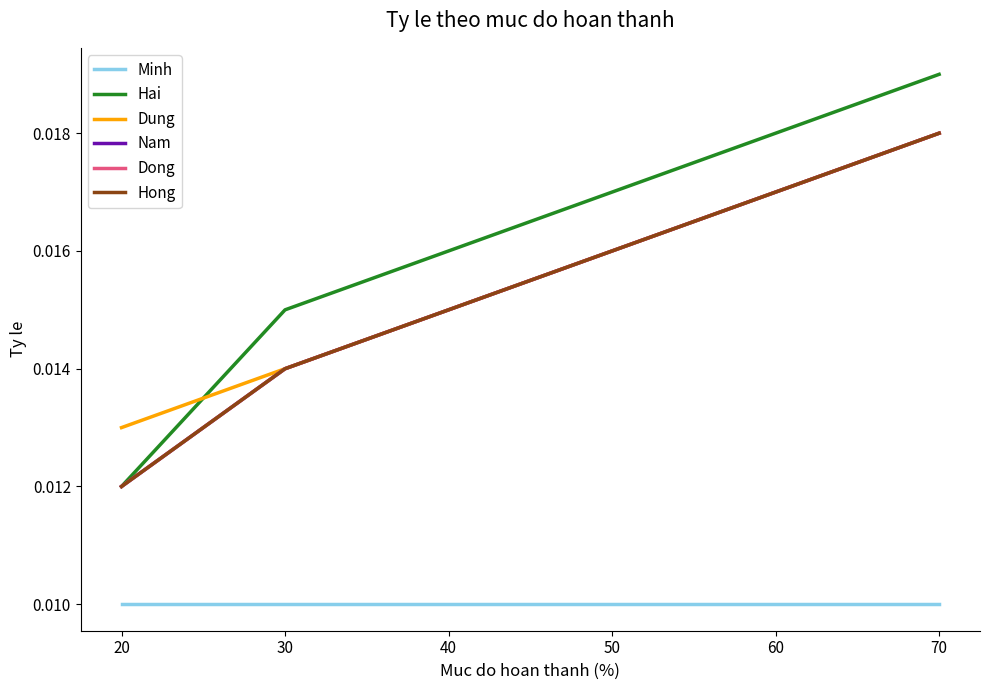

True or false: Nam has a value of 0.0 at 60.

False